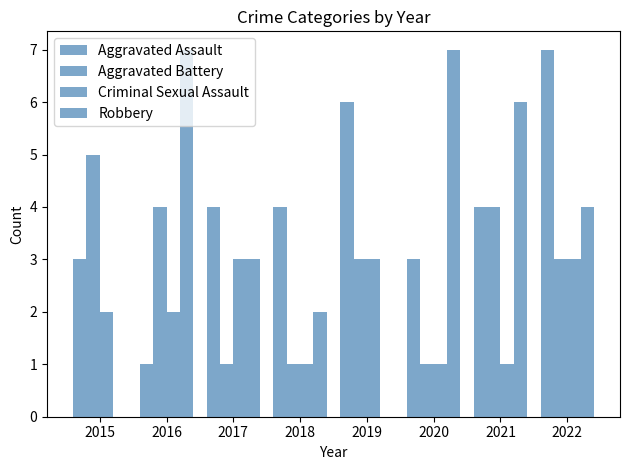

How many series are shown in this chart?

4